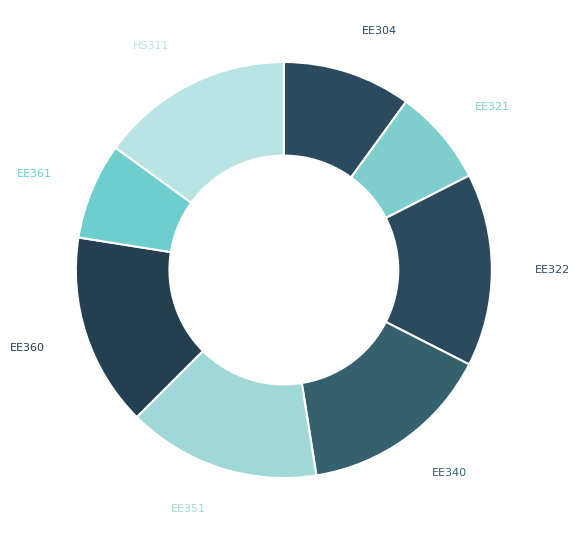

Count the number of slices in the pie.

8